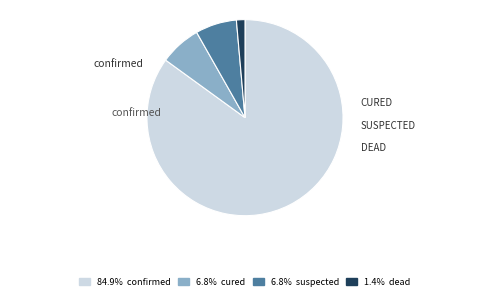

Is there a majority slice in this chart?

Yes